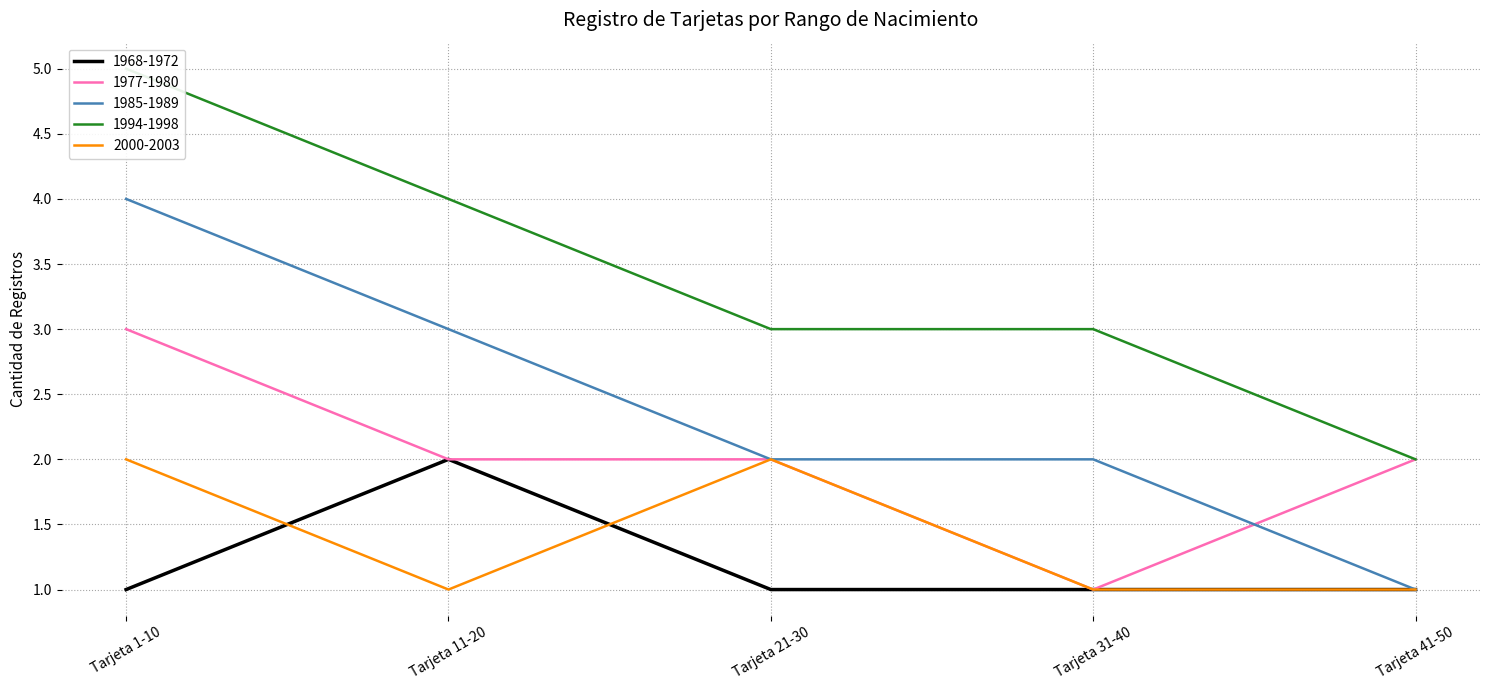

At how many categories does at least one series exceed 4?

1